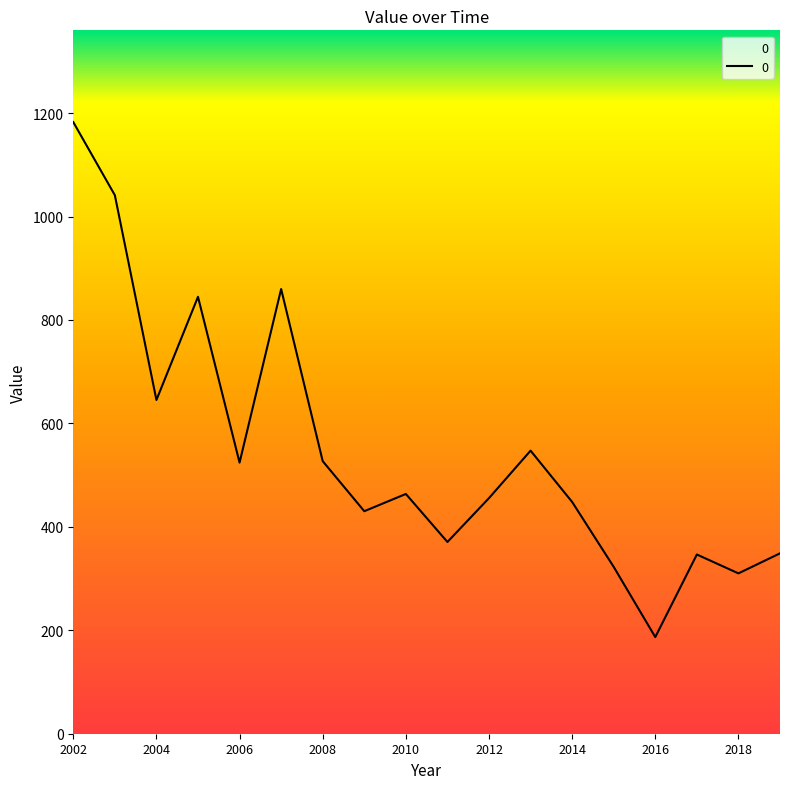

How many categories are shown in the chart?

18